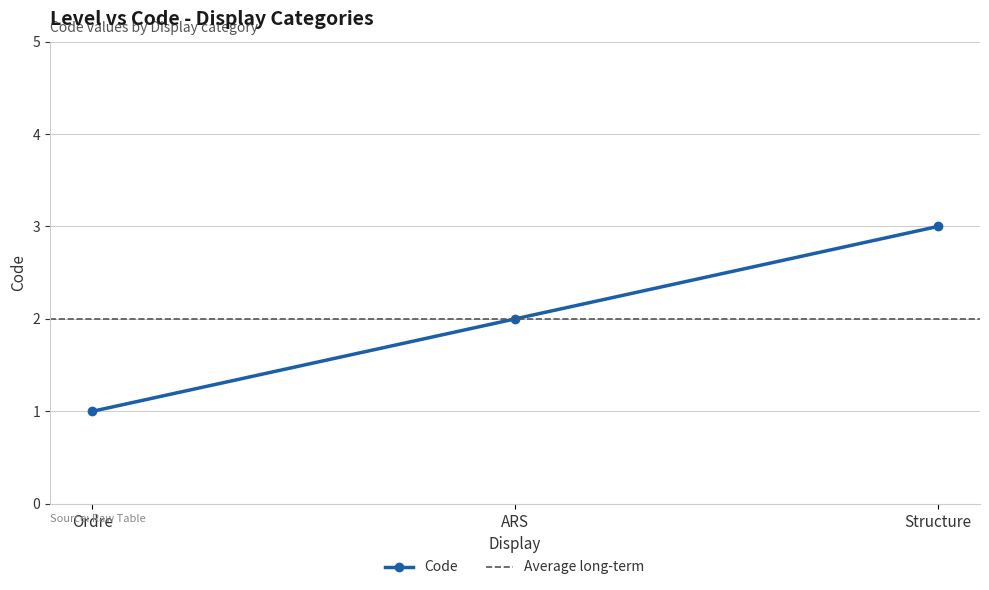

How many lines are shown in the chart?

1